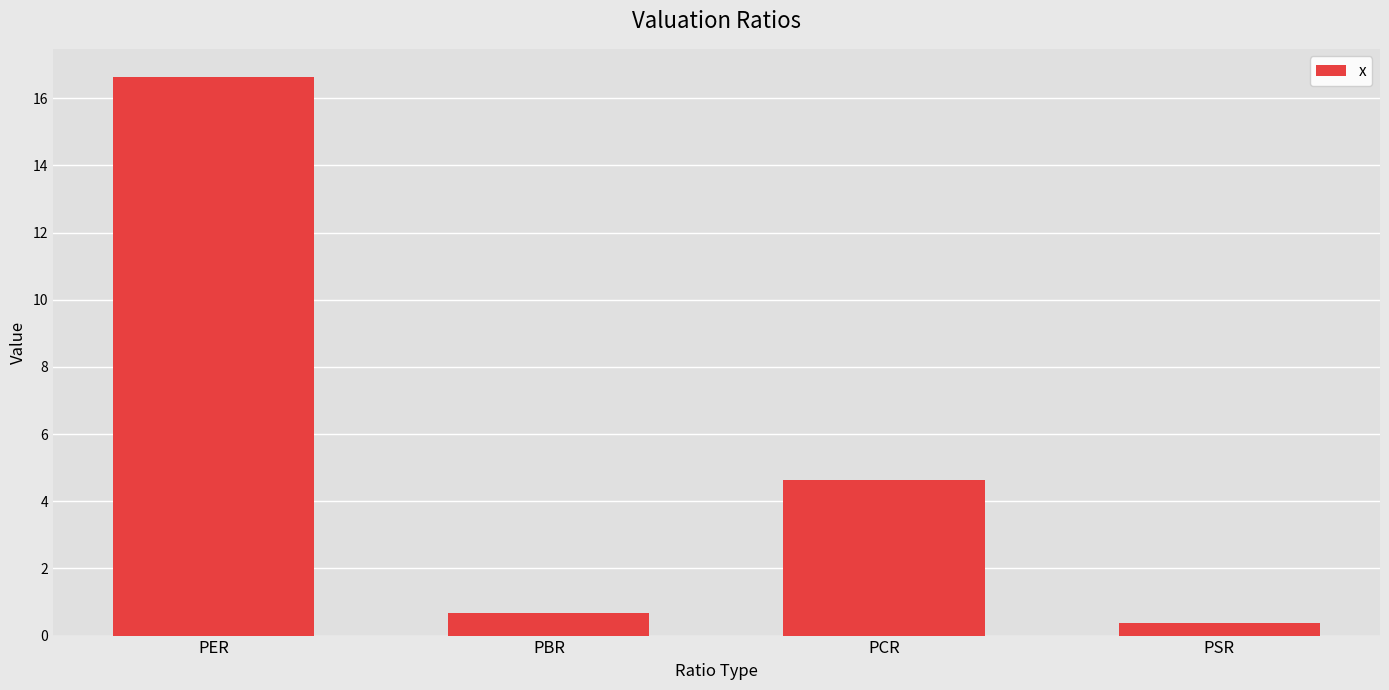

Count the number of categories in the chart.

4